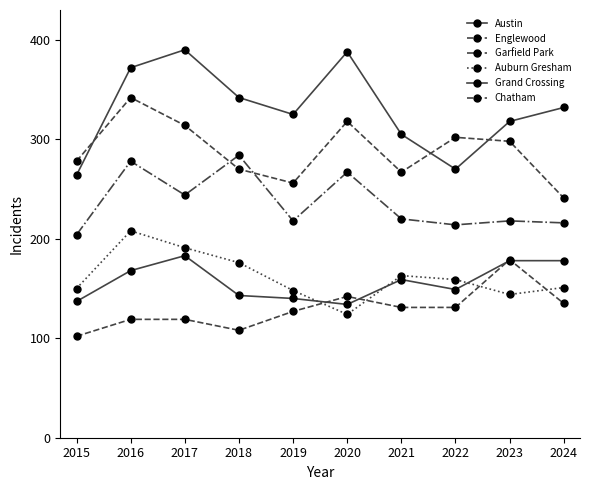

True or false: Grand Crossing has a value of 49 at 2022.

False